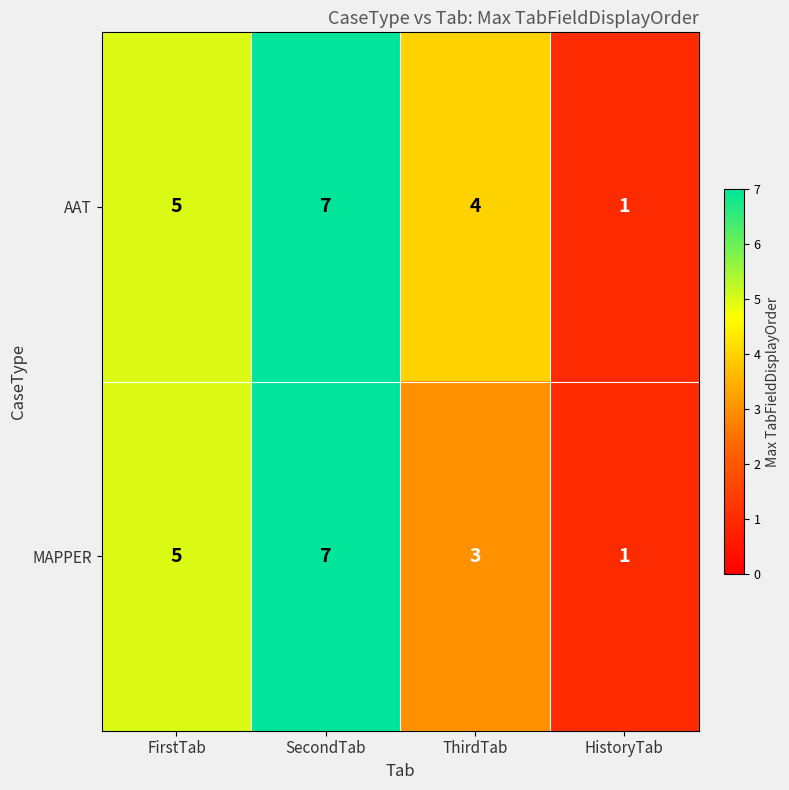

The value of AAT at SecondTab is 7. True or false?

True